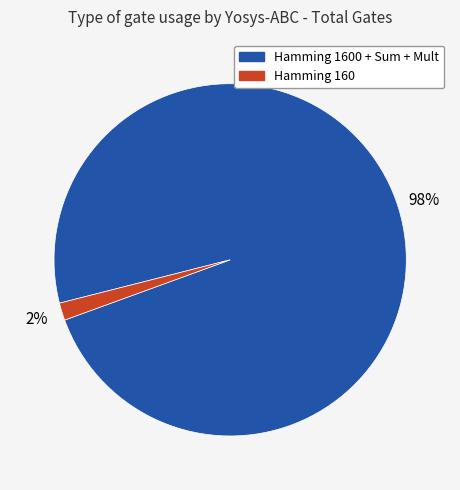

To the nearest percent, what is the average slice percentage?

50%